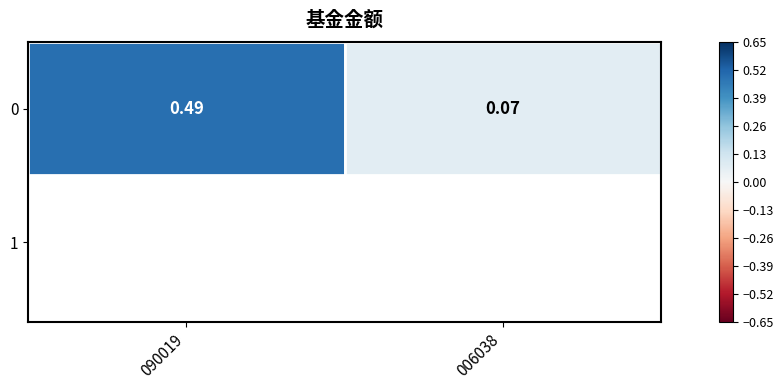

What is the average value?

0.3